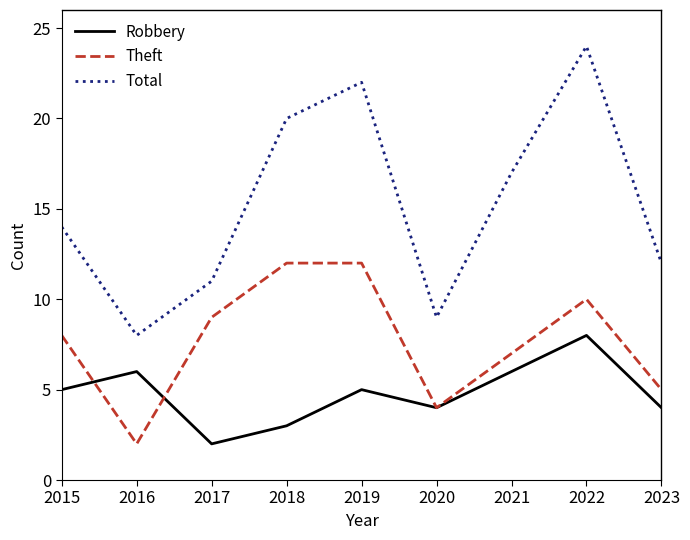

What are all the series names shown in the legend?

Robbery, Theft, Total